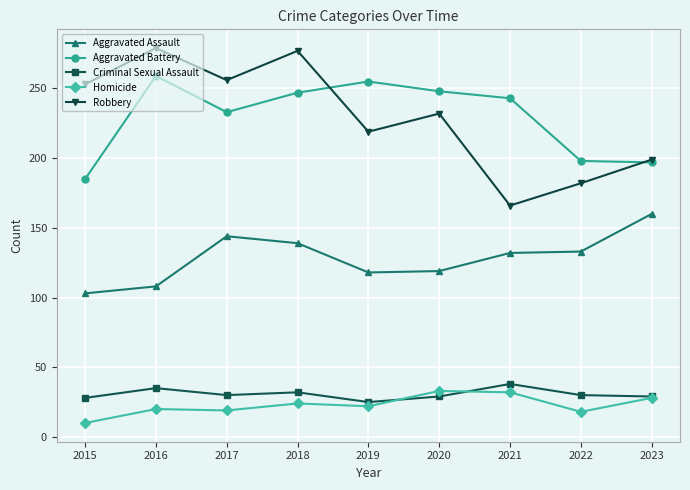

What is the approximate value of Aggravated Assault at 2016?

108